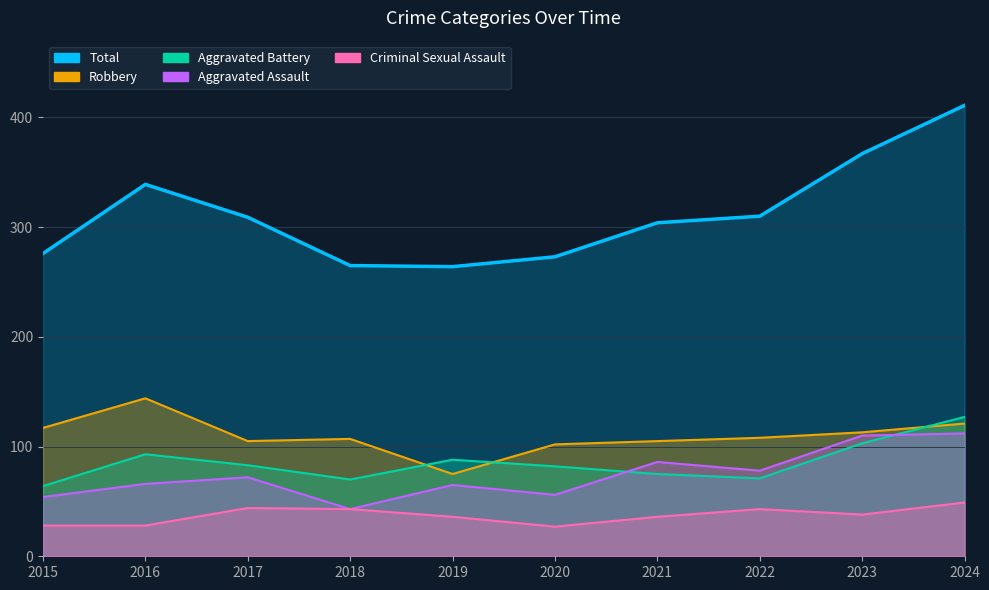

What is the difference between the Robbery values at 2016 and 2017?

39